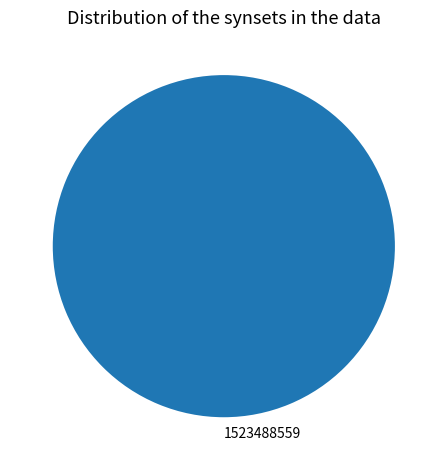

Rank the categories by value from lowest to highest.

1523488559